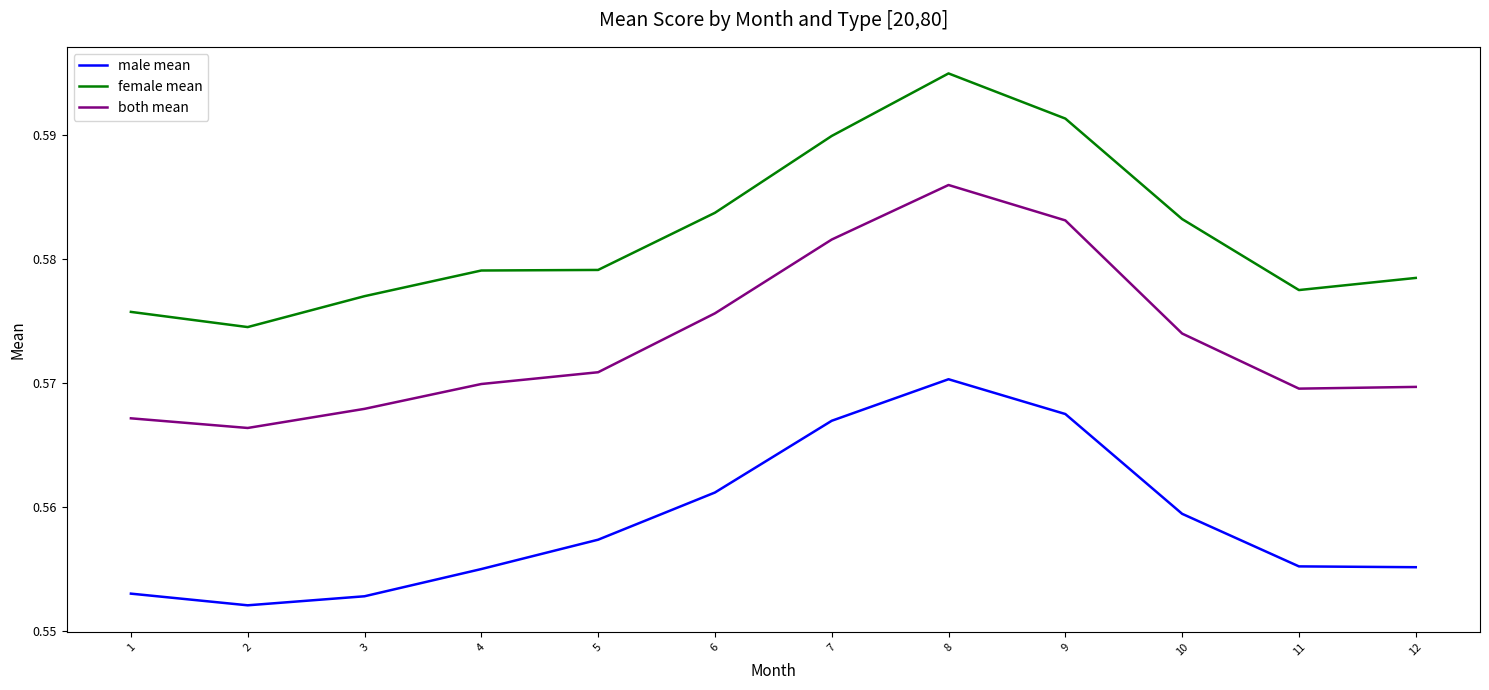

Which series changed the most between 9 and 11?

female mean